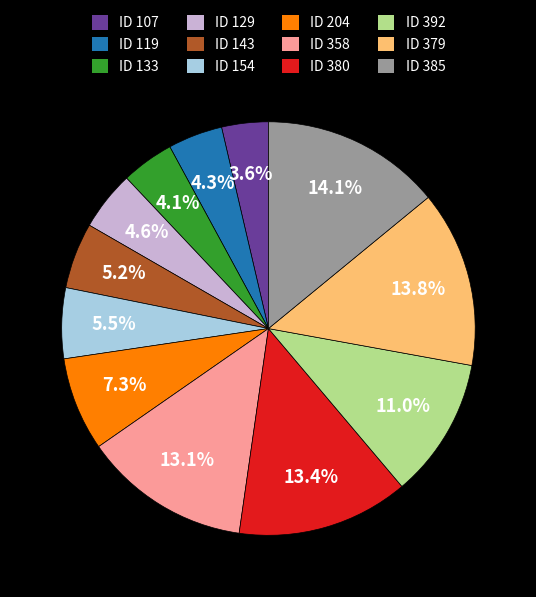

What is the ratio of the value at ID 107 to the value at ID 379?

0.3